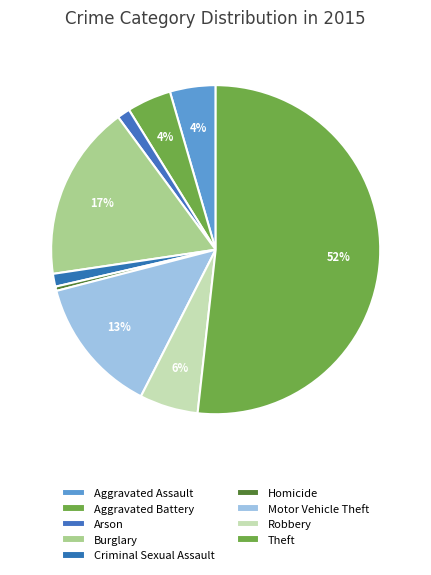

Approximately how many times larger is the value at Theft compared to Aggravated Assault?

11.5